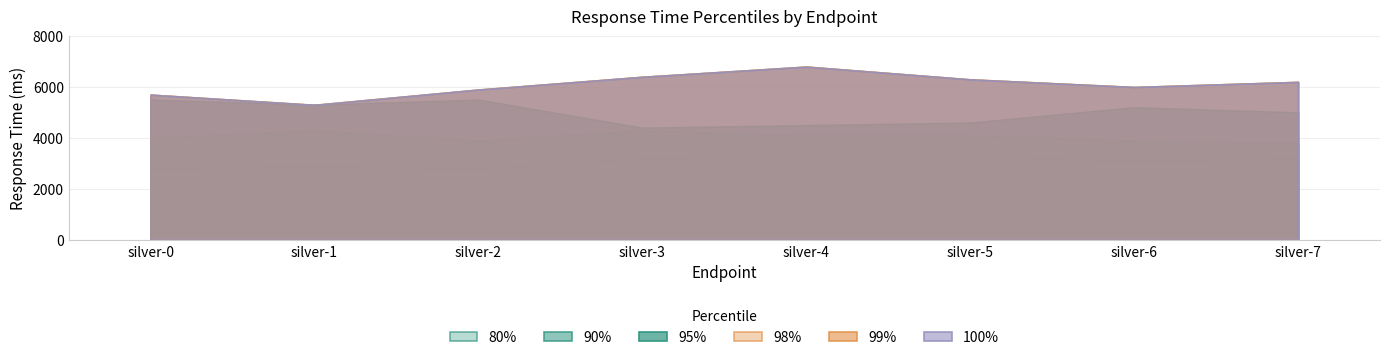

Reading right to left, extract all data points from this chart.

80%: silver-7=3200	silver-6=3100	silver-5=3300	silver-4=3300	silver-3=3200	silver-2=2800	silver-1=2900	silver-0=2800
90%: silver-7=3800	silver-6=3900	silver-5=4100	silver-4=4100	silver-3=4300	silver-2=3900	silver-1=4300	silver-0=4000
95%: silver-7=5000	silver-6=5200	silver-5=4600	silver-4=4500	silver-3=4400	silver-2=5500	silver-1=5300	silver-0=5500
98%: silver-7=6200	silver-6=6000	silver-5=6300	silver-4=6800	silver-3=6400	silver-2=5900	silver-1=5300	silver-0=5700
99%: silver-7=6200	silver-6=6000	silver-5=6300	silver-4=6800	silver-3=6400	silver-2=5900	silver-1=5300	silver-0=5700
100%: silver-7=6200	silver-6=6000	silver-5=6300	silver-4=6800	silver-3=6400	silver-2=5900	silver-1=5300	silver-0=5700